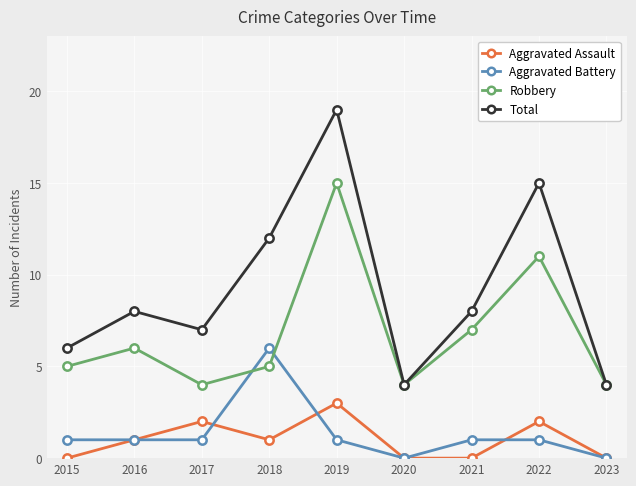

What is the highest value of the Total series?

19